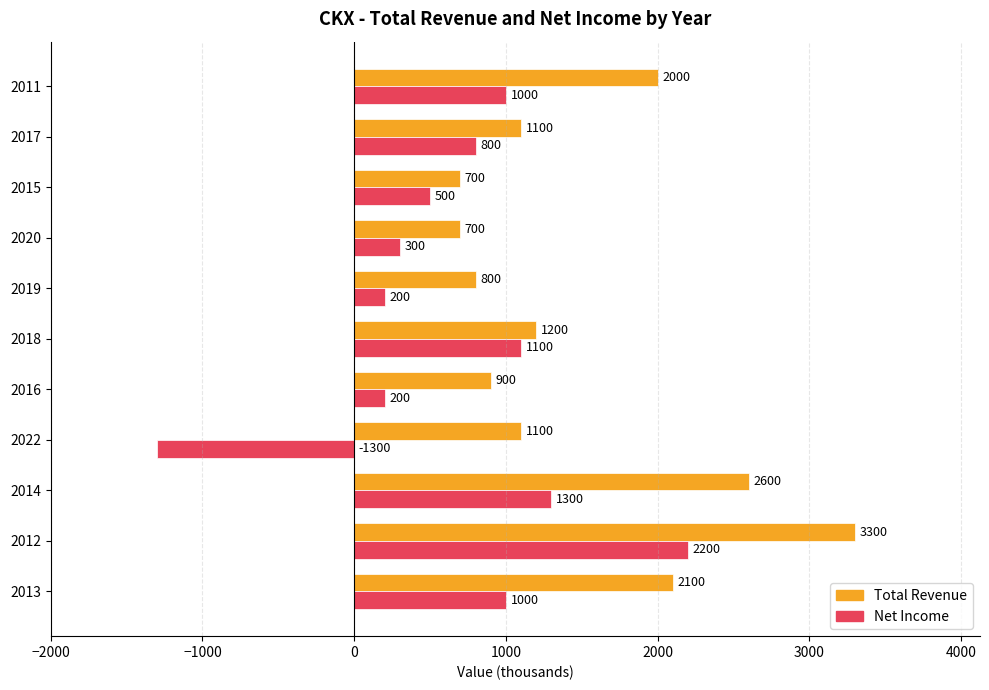

What is the highest value of the Total Revenue series?

3300